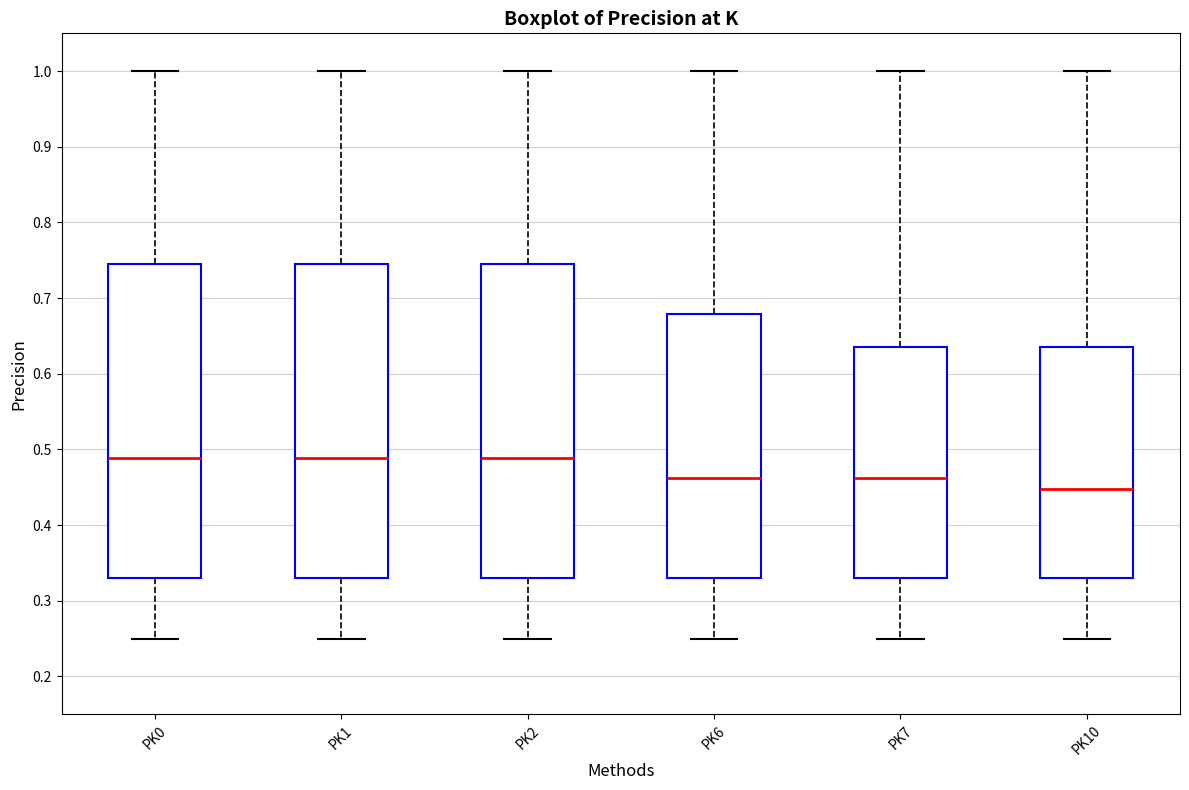

Reading left to right, transcribe this box plot: for each box, give where its median line is, the range the box spans, and where its two whiskers end, as read against the y-axis. The values are not printed on the chart, so give them approximately, as read against the axis.

PK0: median 0.49, box 0.33 to 0.75, whiskers 0.25 to 1.00
PK1: median 0.49, box 0.33 to 0.75, whiskers 0.25 to 1.00
PK2: median 0.49, box 0.33 to 0.75, whiskers 0.25 to 1.00
PK6: median 0.46, box 0.33 to 0.68, whiskers 0.25 to 1.00
PK7: median 0.46, box 0.33 to 0.64, whiskers 0.25 to 1.00
PK10: median 0.45, box 0.33 to 0.64, whiskers 0.25 to 1.00